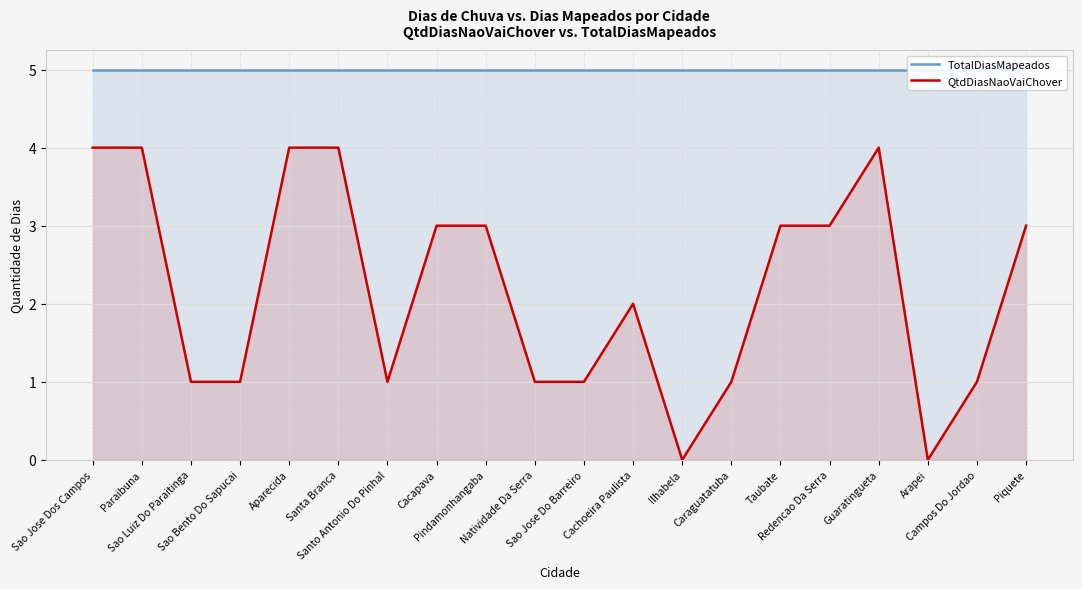

What value does the QtdDiasNaoVaiChover series have at Redencao Da Serra?

3